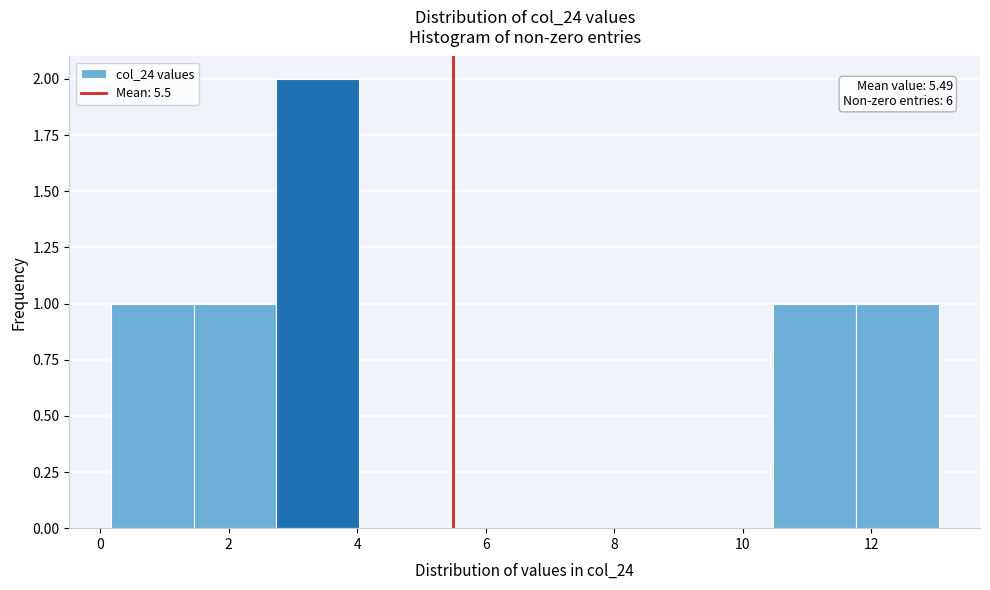

Over which range of the x-axis is the bar tallest?

2.8 to 4.0